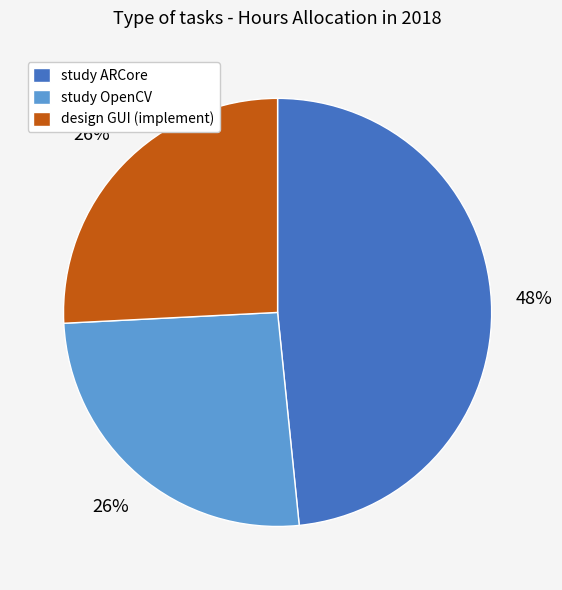

Which category has the biggest portion of the pie?

study ARCore